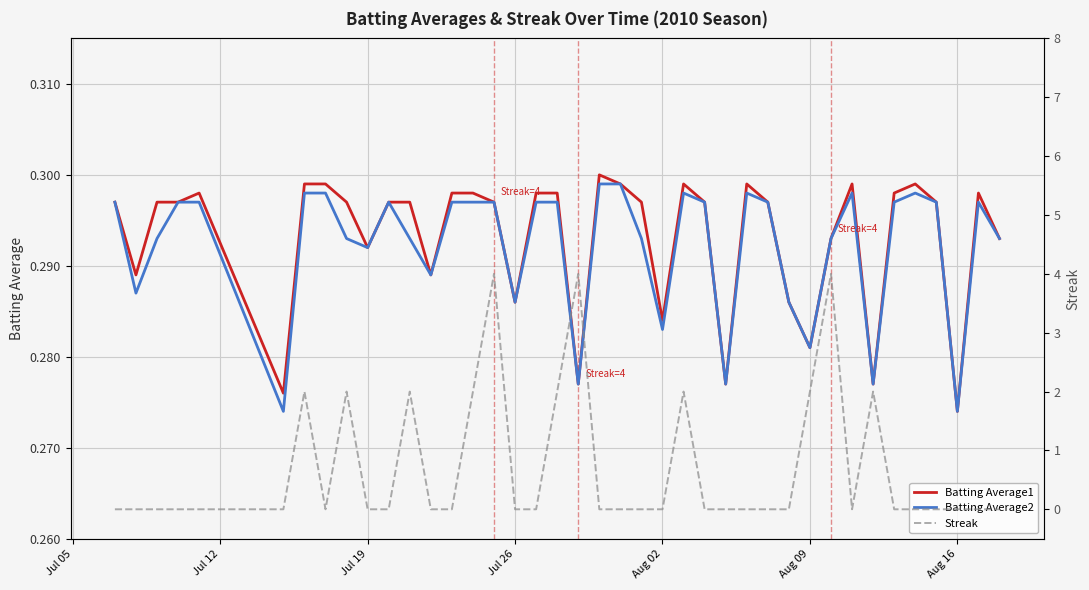

At which label does Batting Average1 reach its minimum?

Aug 16